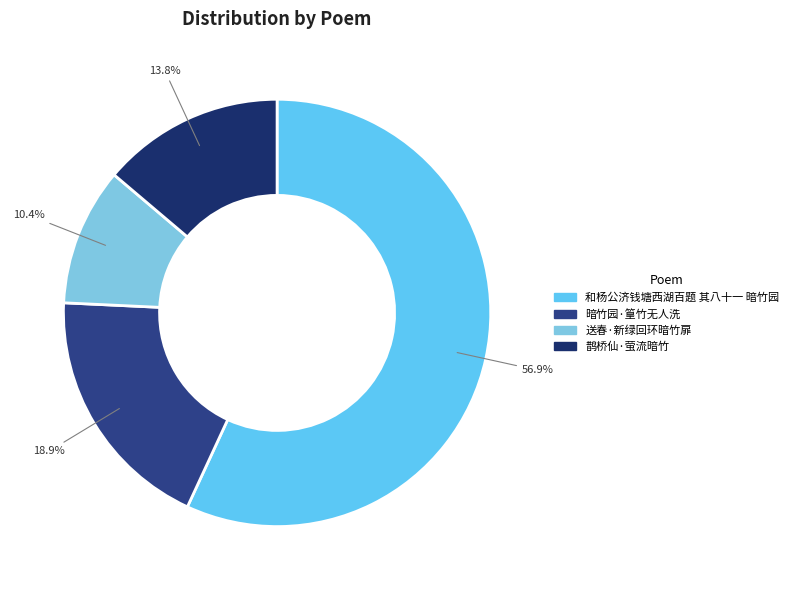

What percentage is the 和杨公济钱塘西湖百题 其八十一 暗竹园 slice, to the nearest percent?

57%